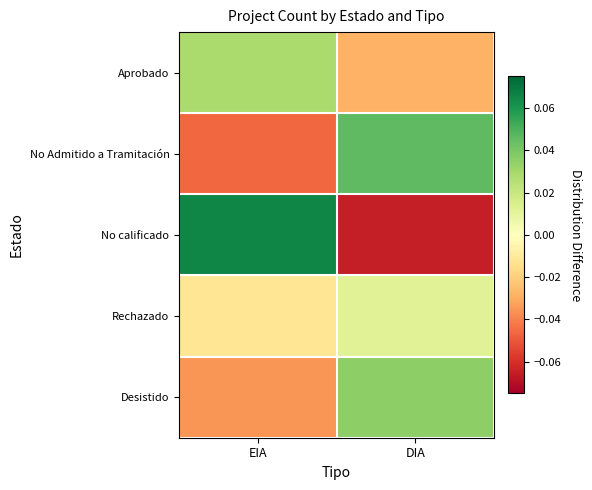

Which category has the highest value across all series?

EIA